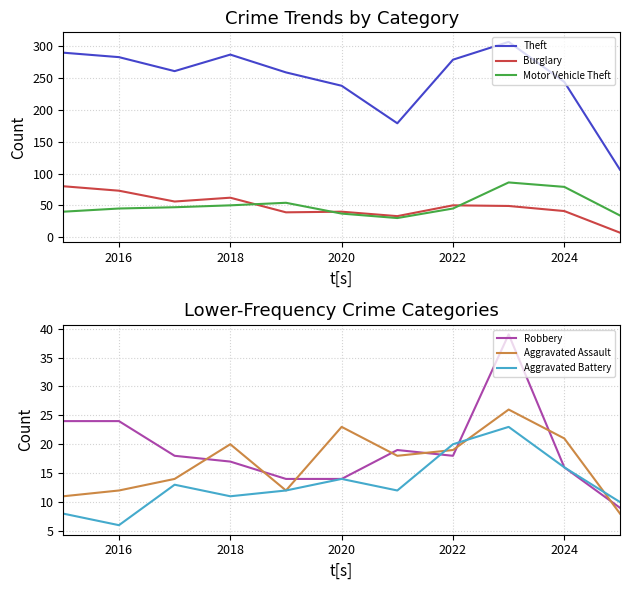

List the series in order of their peak value, lowest first.

Aggravated Battery, Aggravated Assault, Robbery, Burglary, Motor Vehicle Theft, Theft